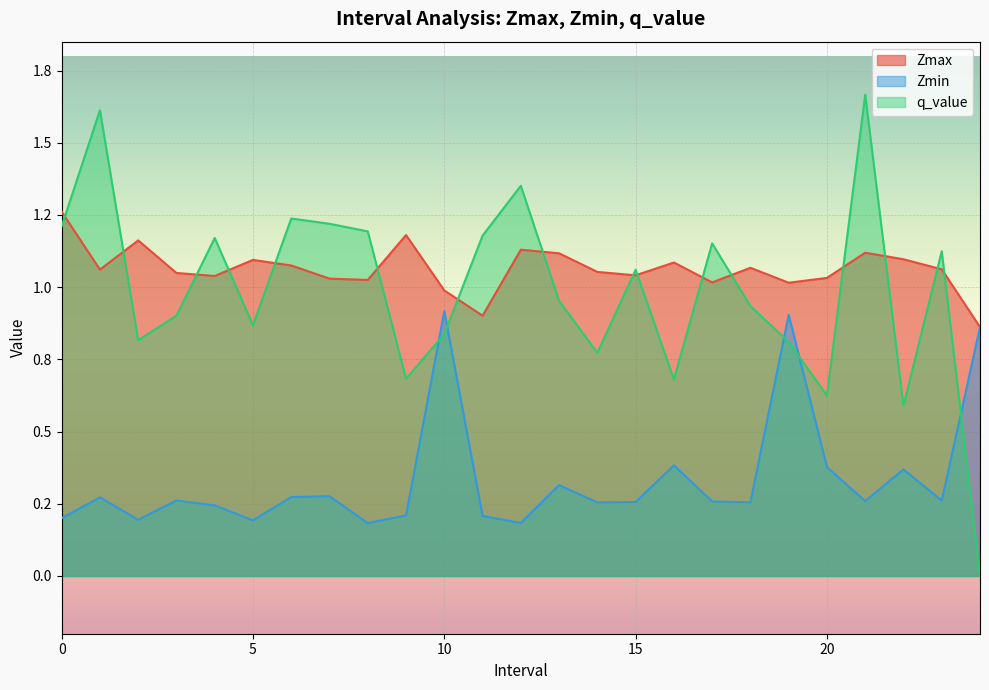

Which series ends up on top after the final intersection of Zmin and q_value?

Zmin